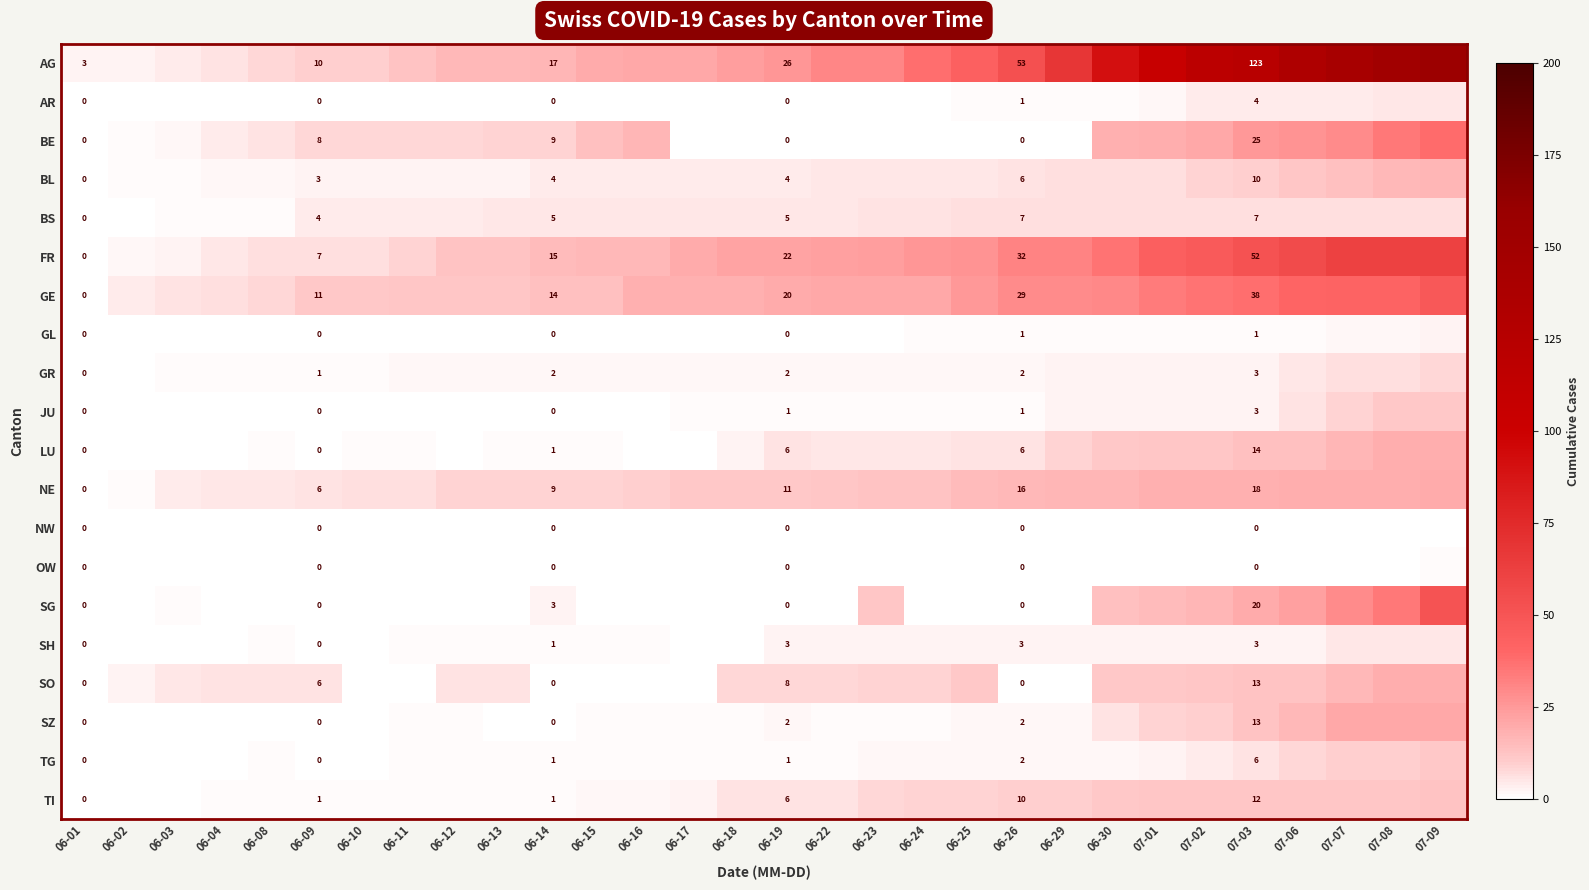

At which category does the chart reach its minimum across all series?

06-01